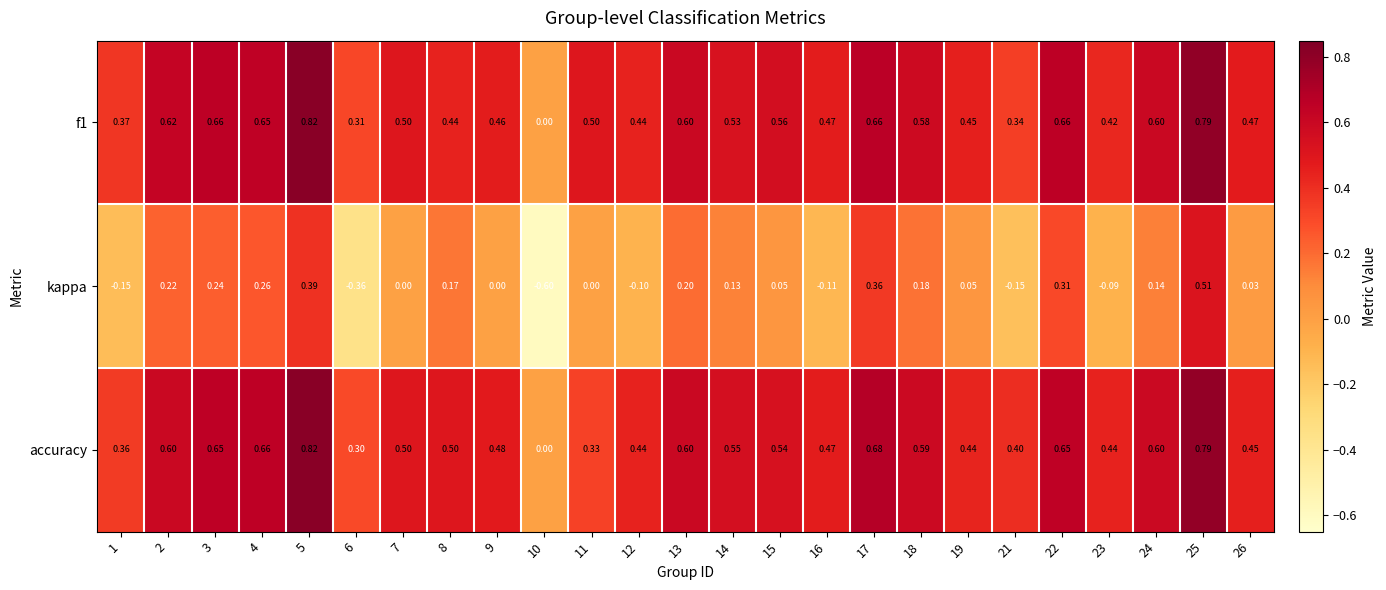

Which series has the largest total across all categories?

f1